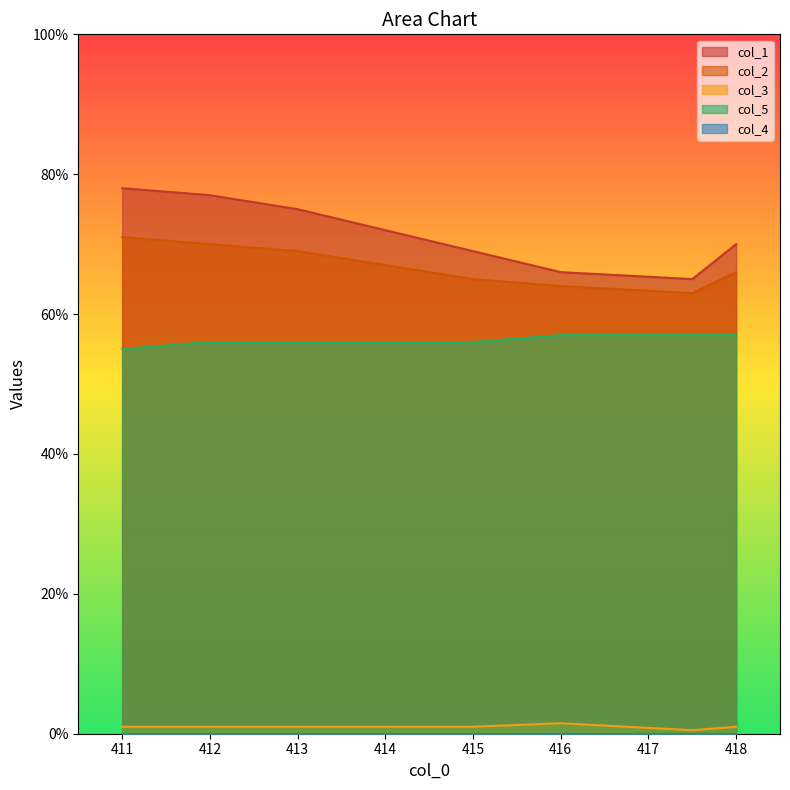

Is it true that col_5 equals 11.2 at 415?

False